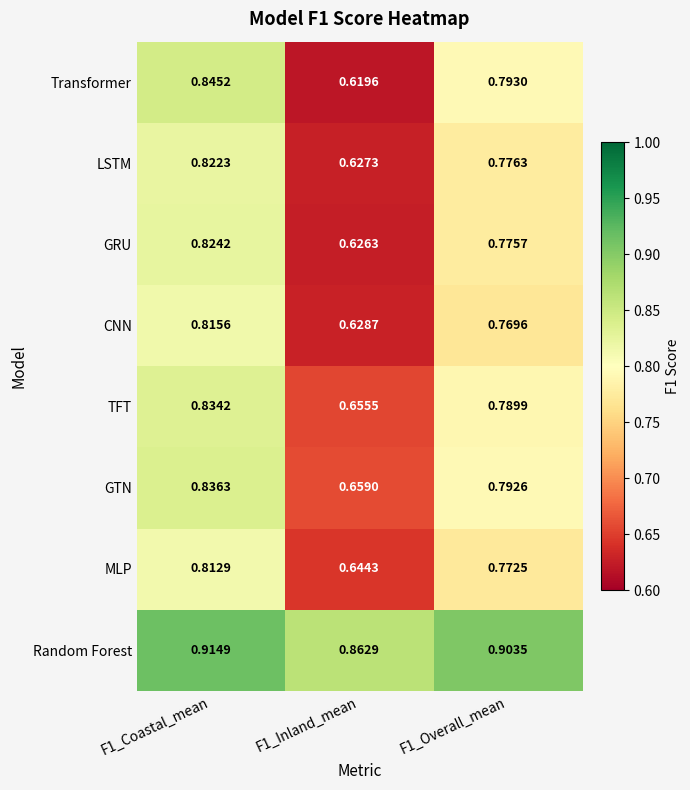

List the series in order of their peak value, highest first.

Random Forest, Transformer, GTN, TFT, GRU, LSTM, CNN, MLP